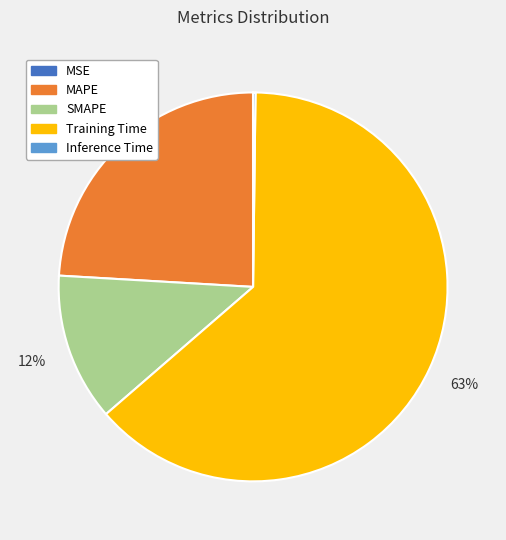

To the nearest percent, what is the combined percentage of Training Time and MAPE?

88%